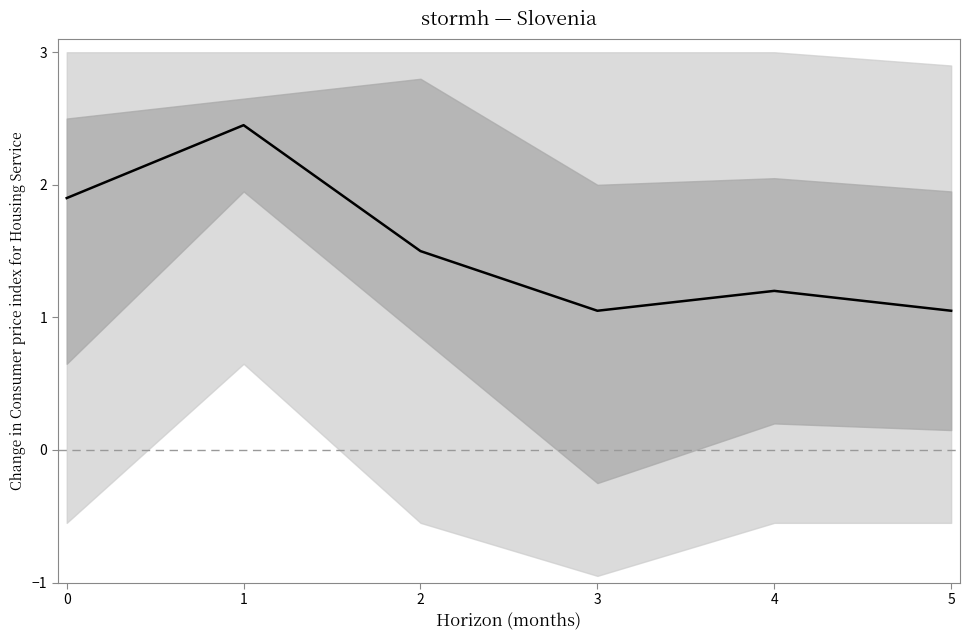

How many series are shown in this chart?

1